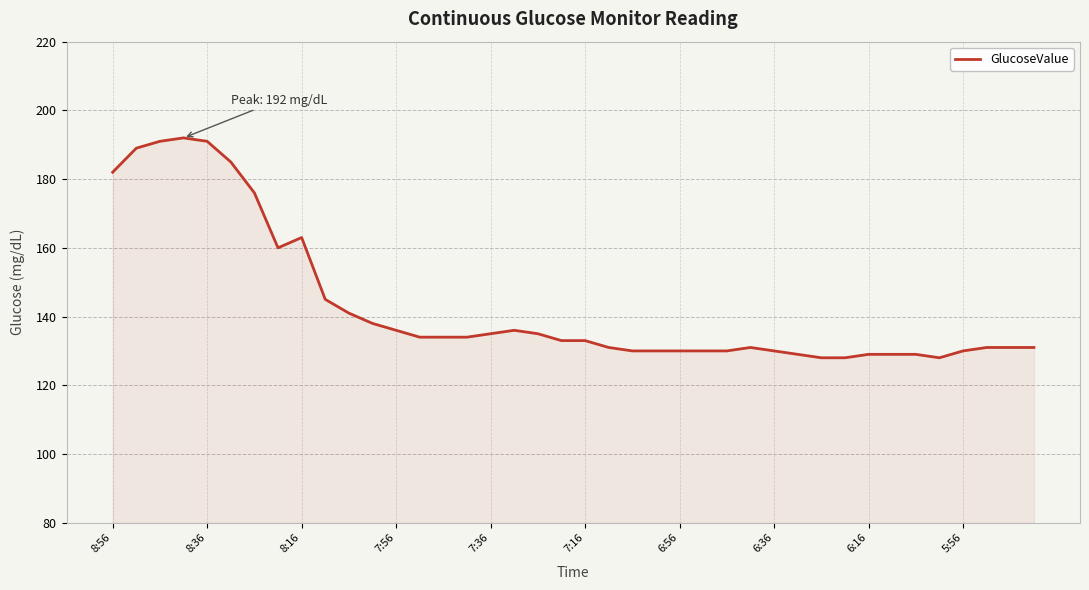

Does the chart display data point markers on the line(s)?

No